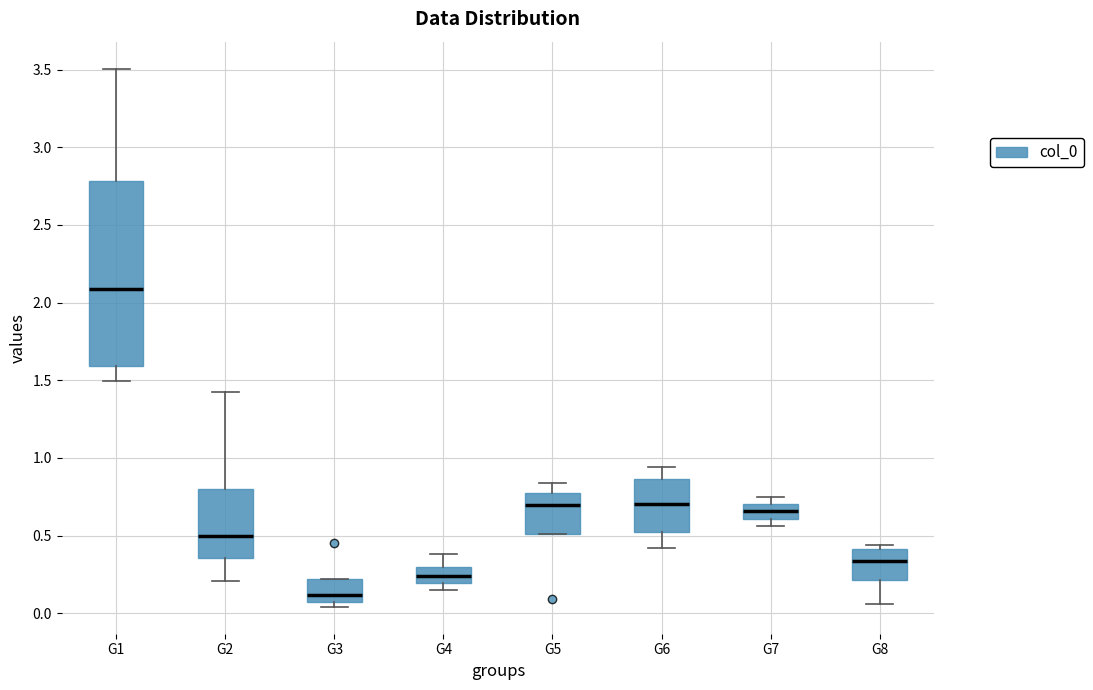

Comparing the boxes themselves (not the whiskers), which one is the tallest?

G1